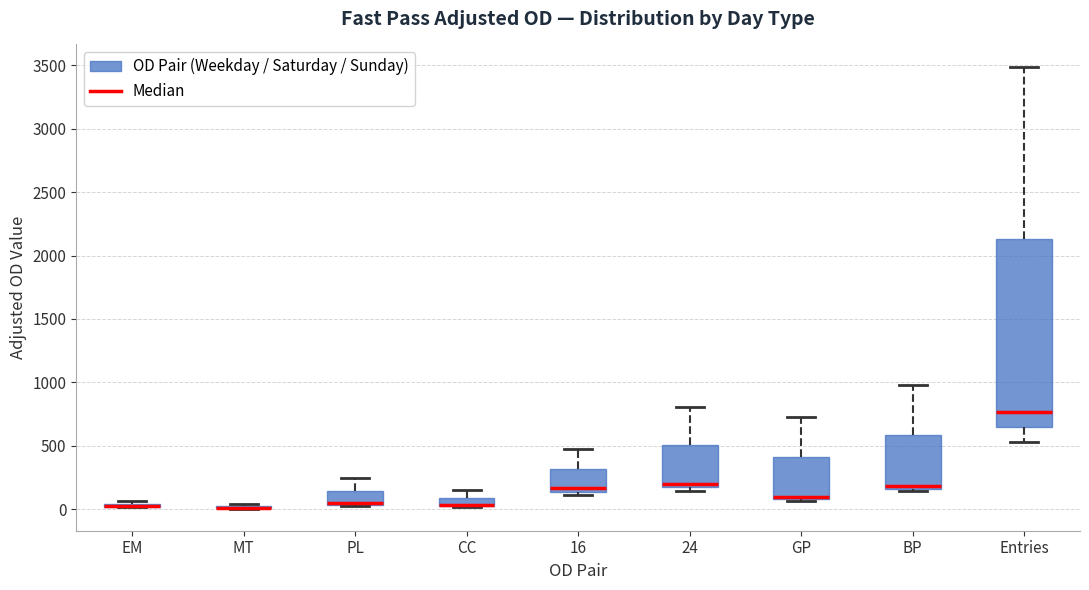

Which box is the tallest, from its lower edge to its upper edge?

Entries